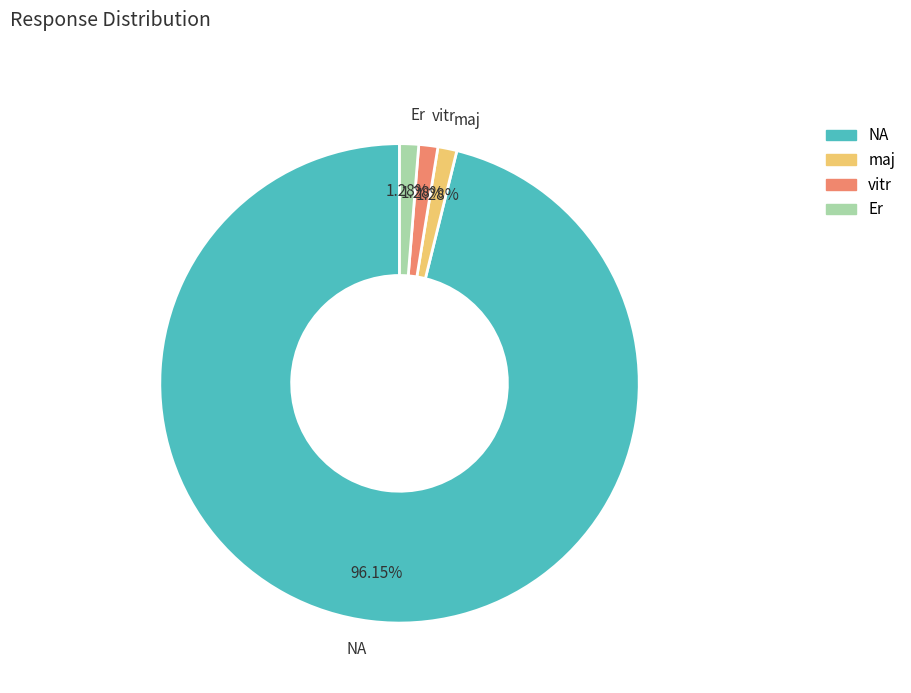

How much of the chart is everything except maj?

98.7%